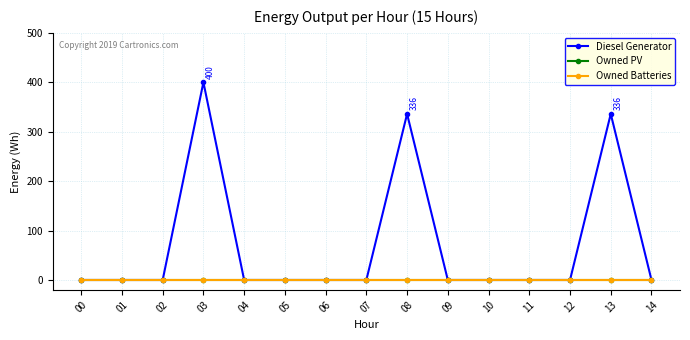

Rank the series at 03 from highest to lowest value.

Diesel Generator, Owned PV, Owned Batteries